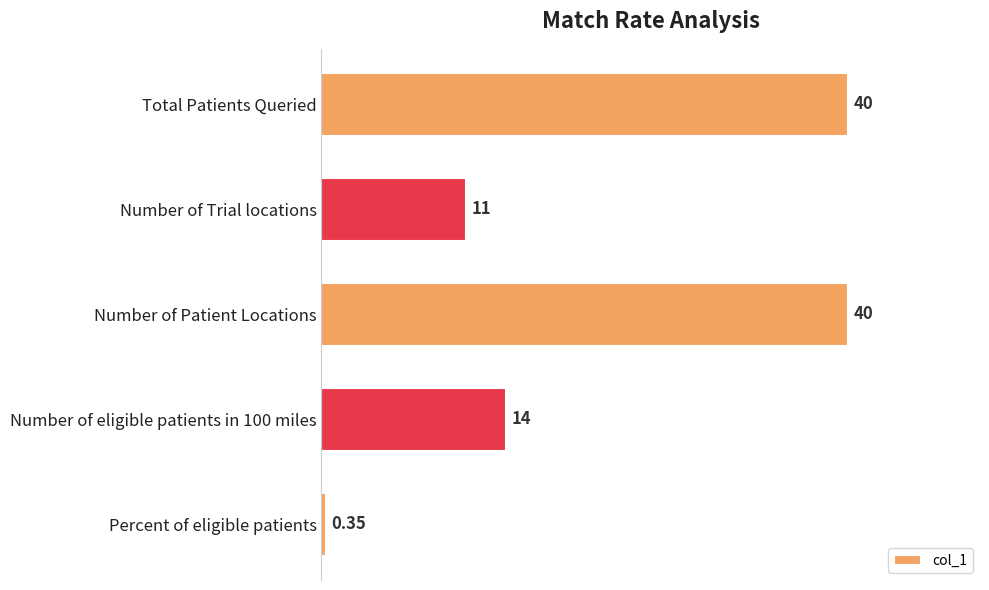

What is the average value?

21.1